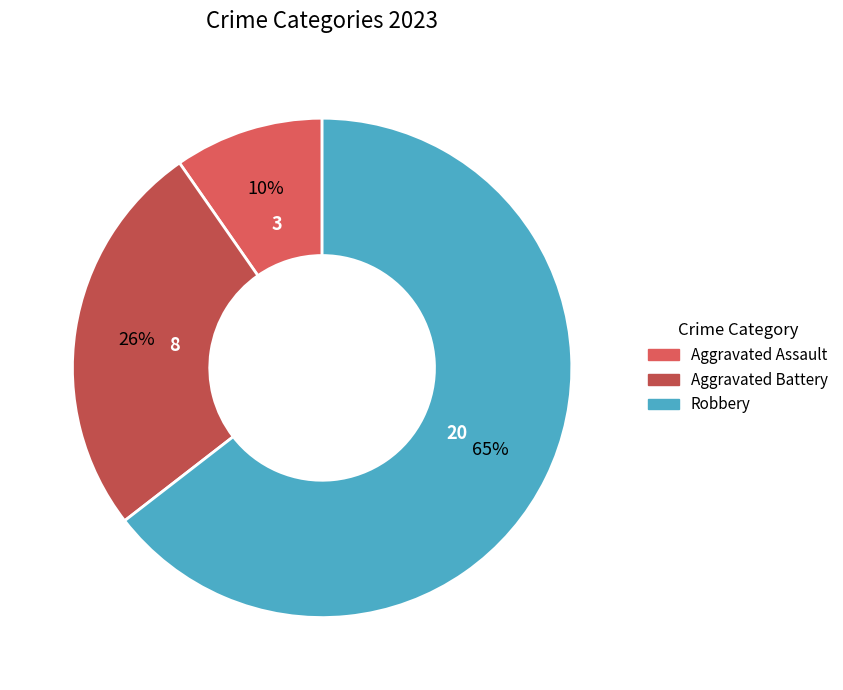

Does Aggravated Assault account for over 50% of the chart?

No